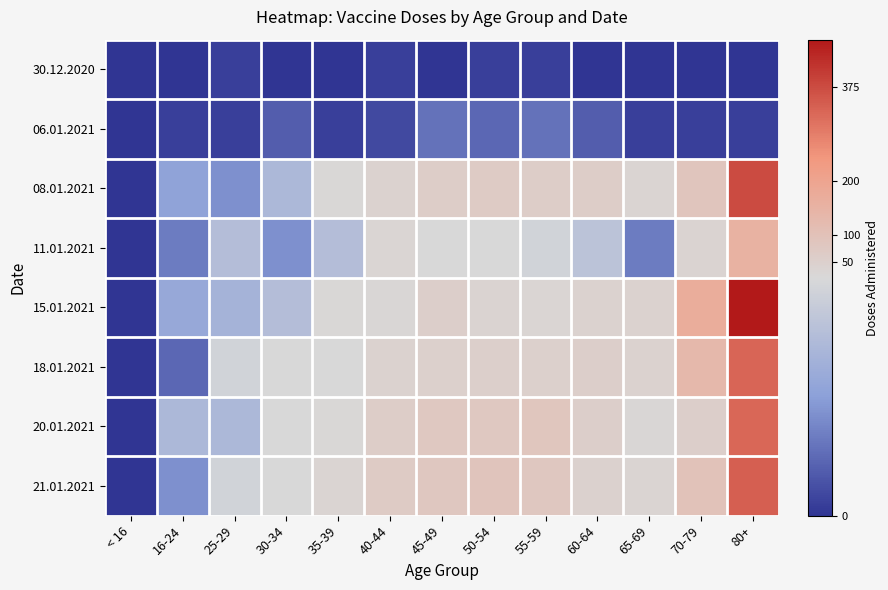

At which category is the sum across all series the highest?

80+